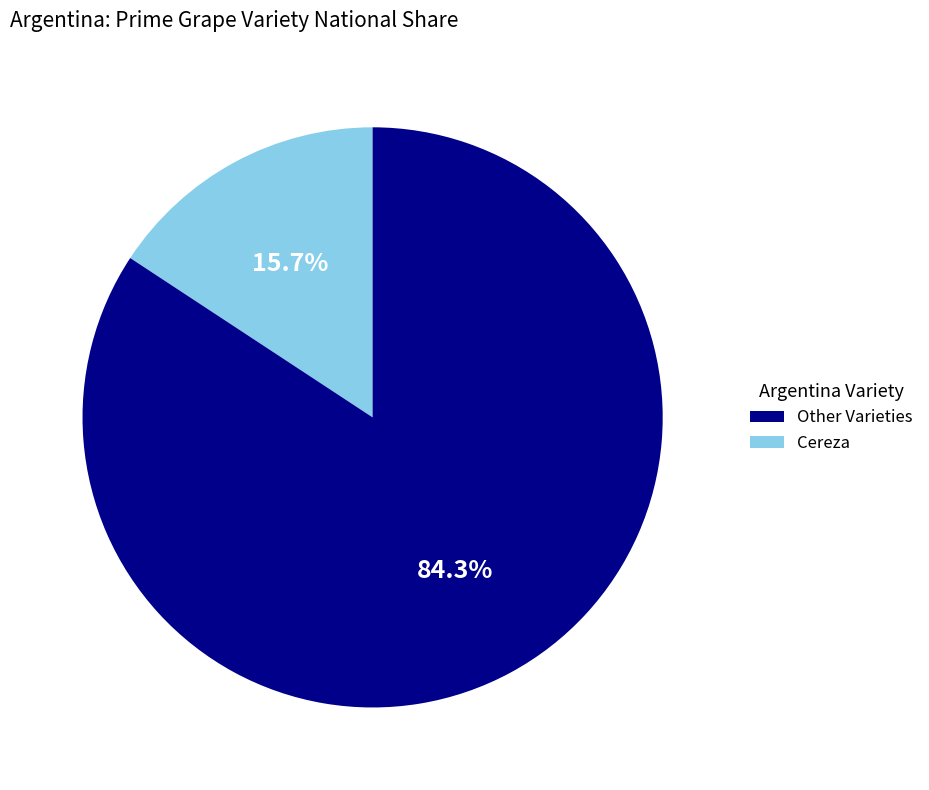

To the nearest percent, what is the average slice percentage?

50%